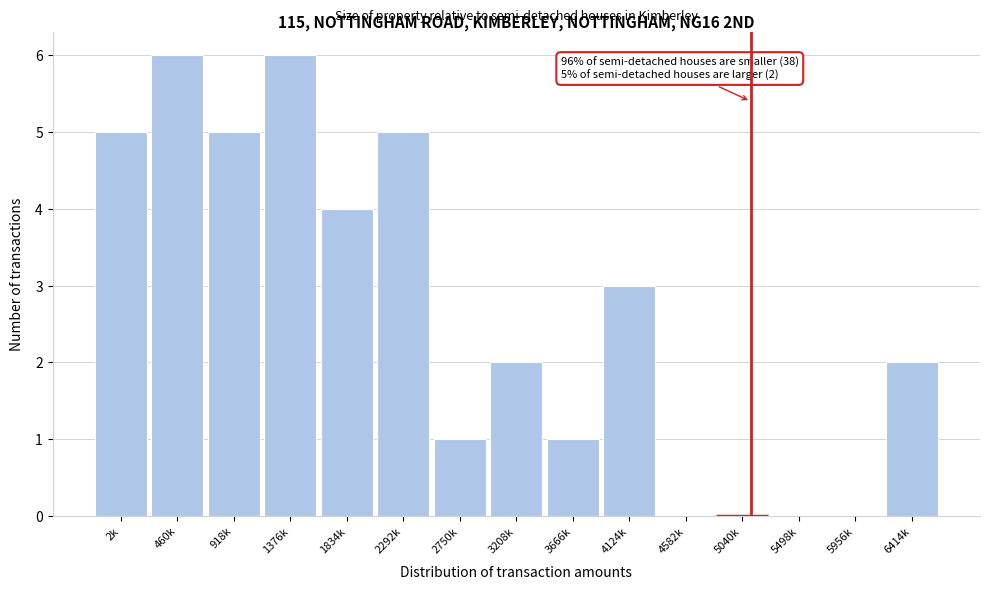

Reading left to right, what are all the values shown in this chart?

2k=5	460k=6	918k=5	1376k=6	1834k=4	2292k=5	2750k=1	3208k=2	3666k=1	4124k=3	4582k=0	5040k=0	5498k=0	5956k=0	6414k=2